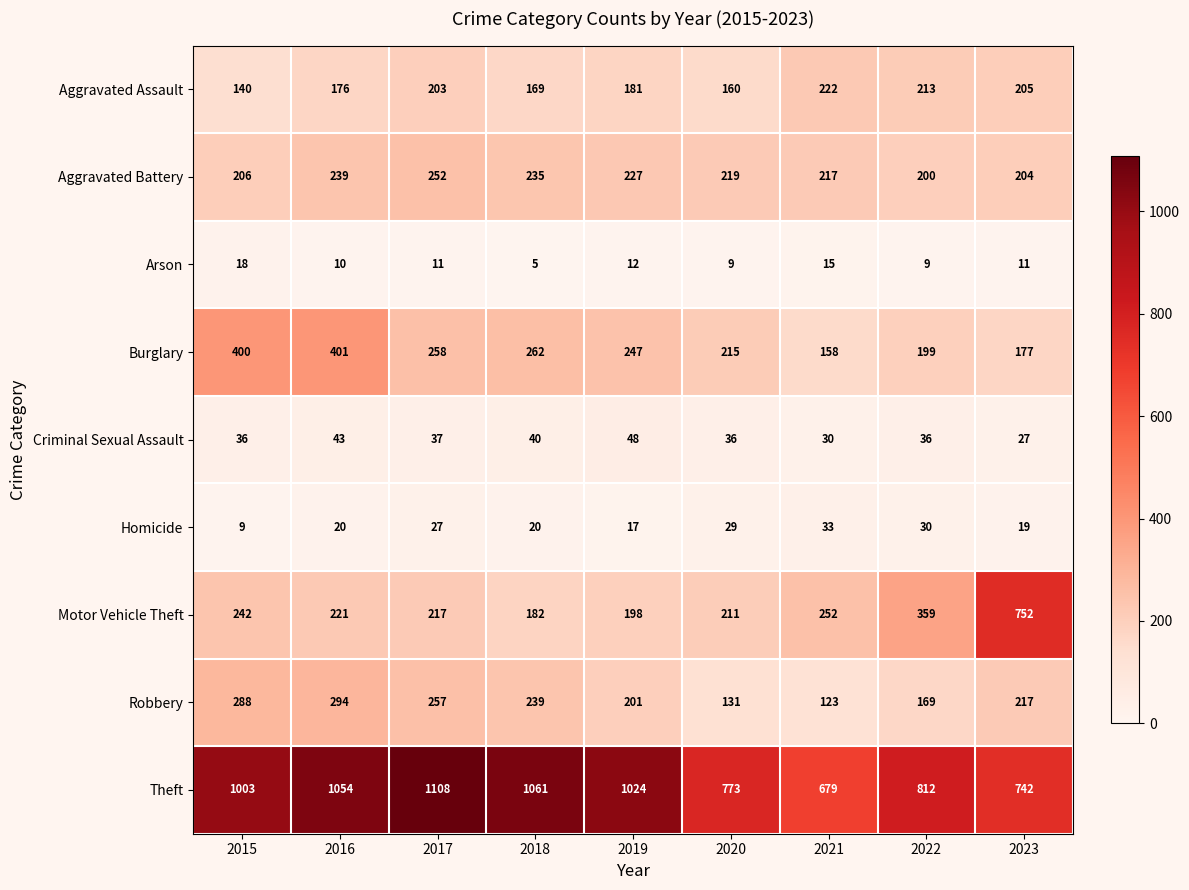

What is the sum of the Homicide values at 2022 and 2017?

57